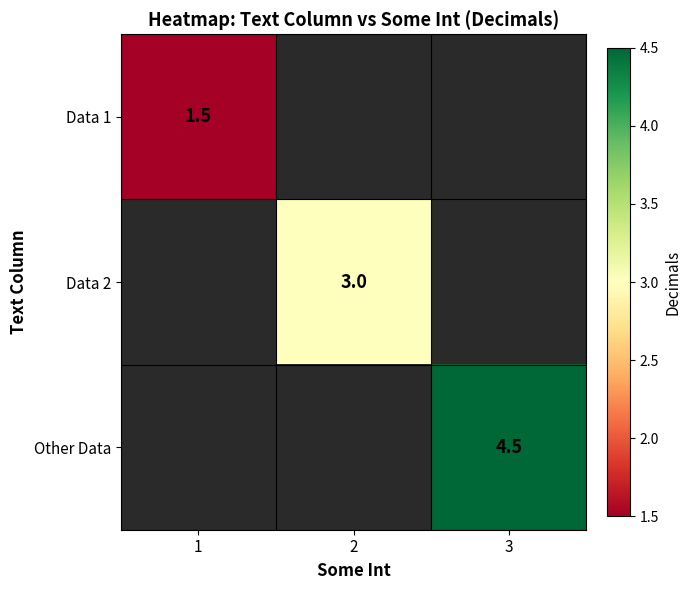

True or false: Data 2 has a value of 3.0 at 2.

True